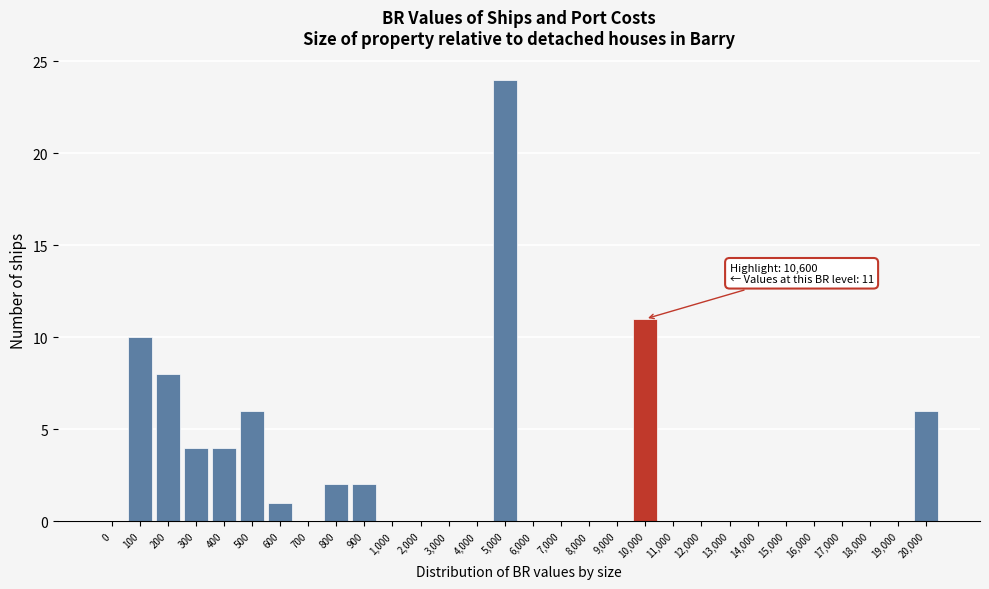

Reading right to left, list all the values displayed in this chart.

20,000=6	19,000=0	18,000=0	17,000=0	16,000=0	15,000=0	14,000=0	13,000=0	12,000=0	11,000=0	10,000=11	9,000=0	8,000=0	7,000=0	6,000=0	5,000=24	4,000=0	3,000=0	2,000=0	1,000=0	900=2	800=2	700=0	600=1	500=6	400=4	300=4	200=8	100=10	0=0